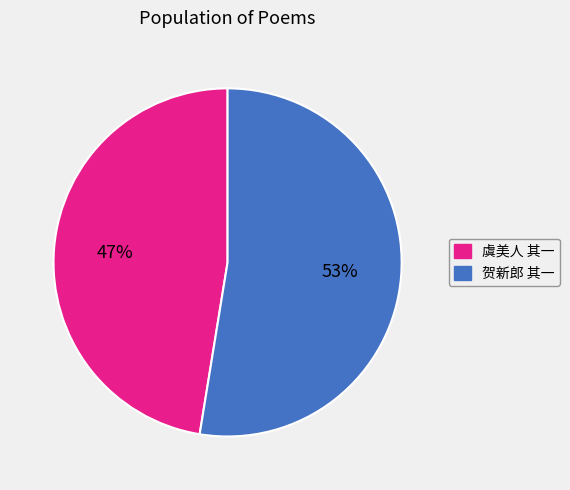

Is the sum of 贺新郎 其一 and 虞美人 其一 greater than half?

Yes